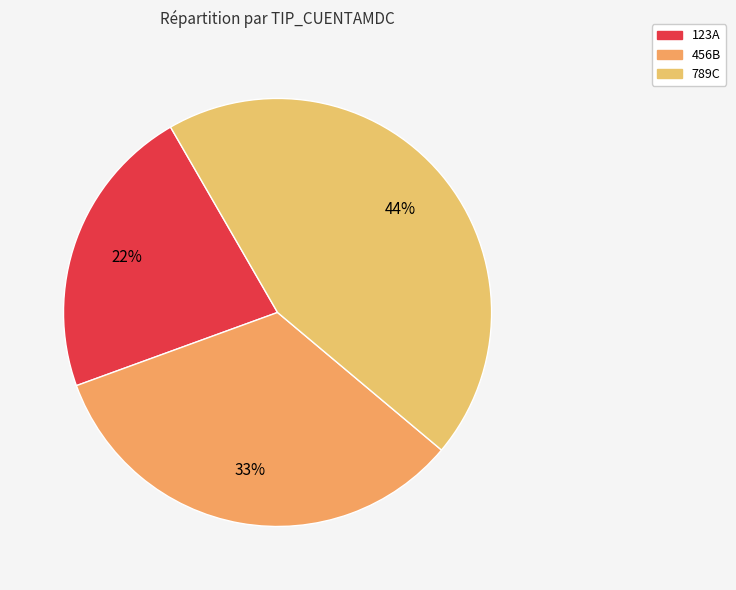

How many slices are in this pie chart?

3